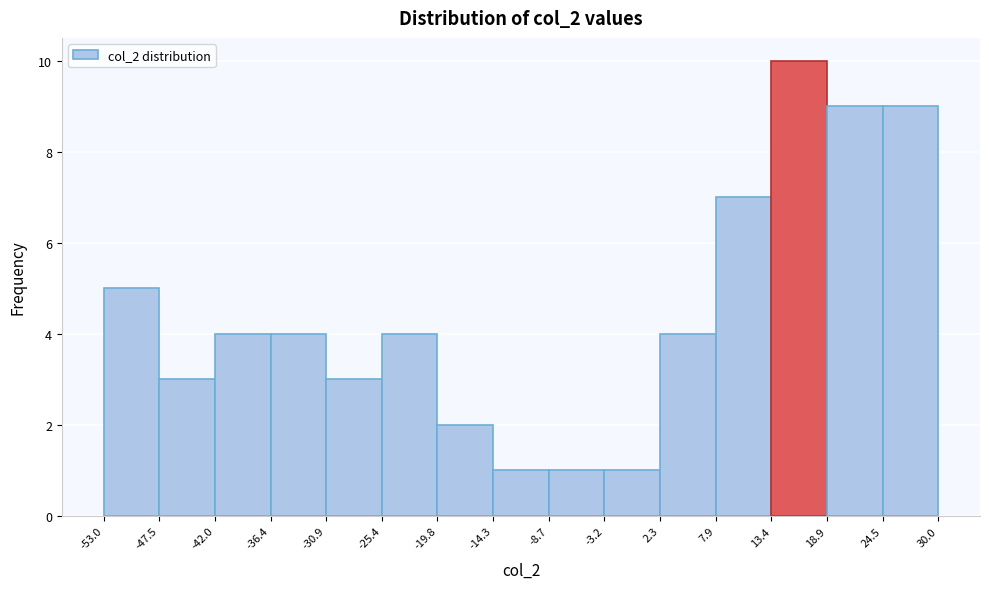

Which range on the x-axis has the tallest bar?

13.4 to 18.9